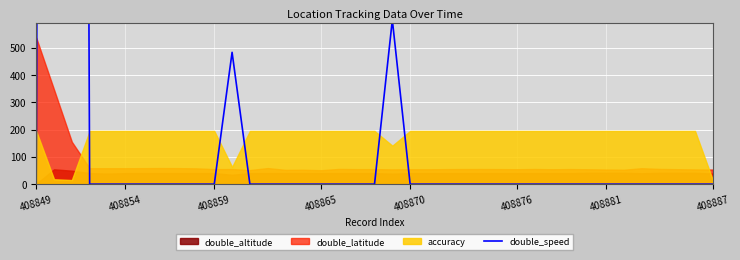

Is it true that the value at 408870 is 8617.9?

False